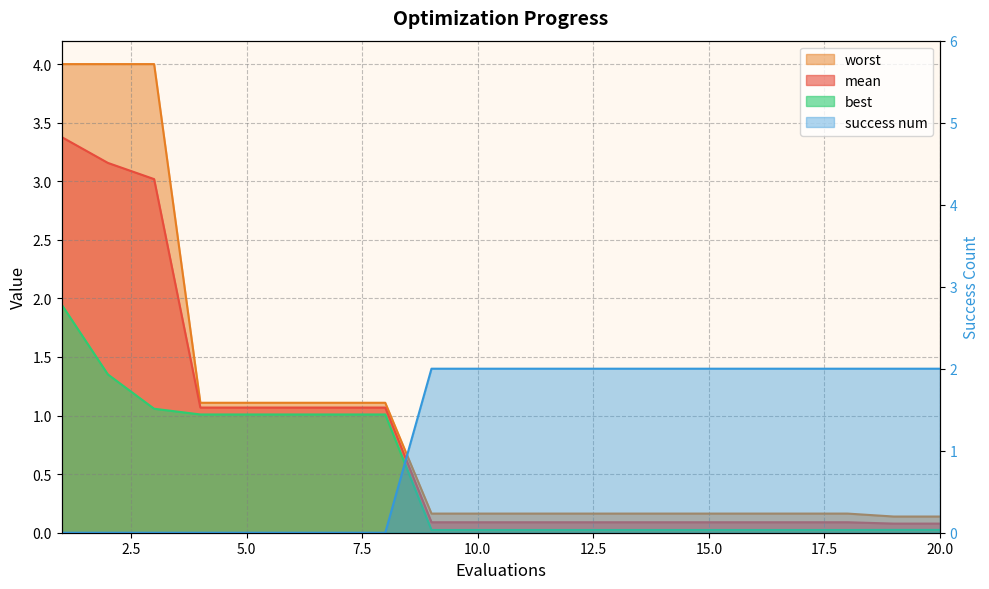

What is the highest value of the best series?

1.9